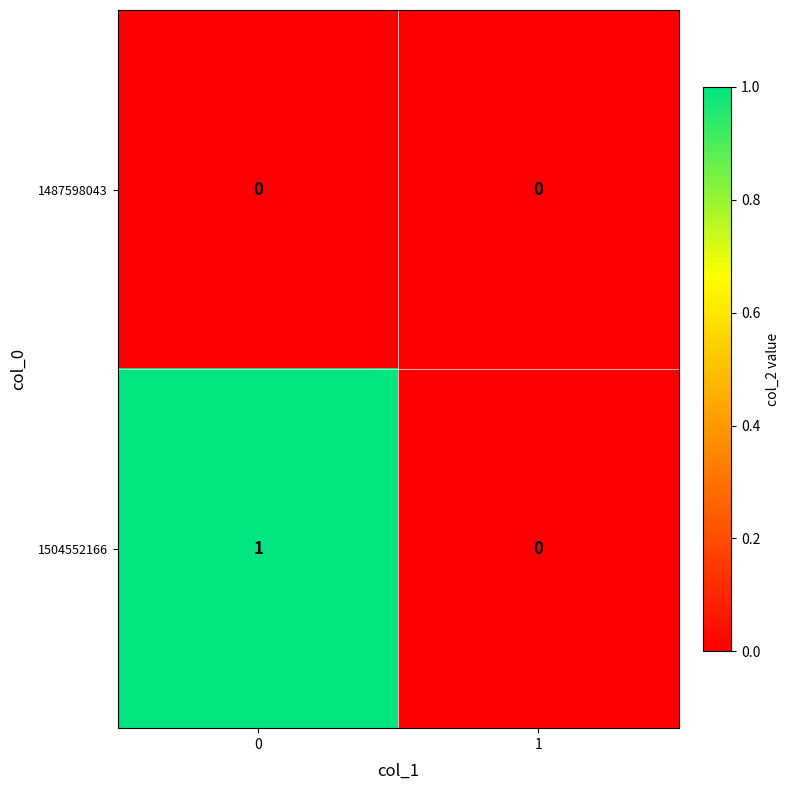

List the series in order of their overall mean, highest first.

1504552166, 1487598043